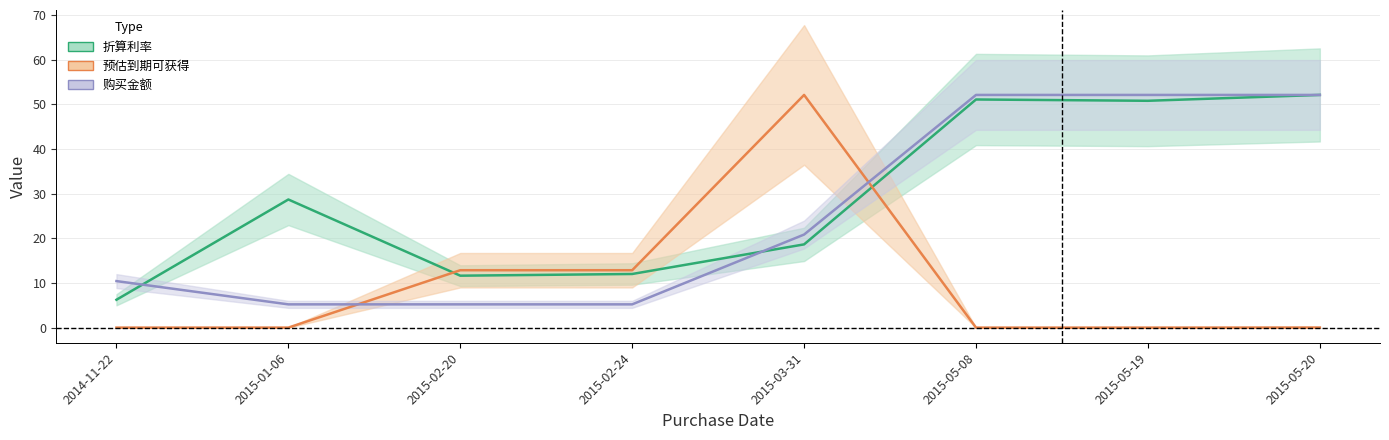

What is the lowest value of the 购买金额 series?

5.2